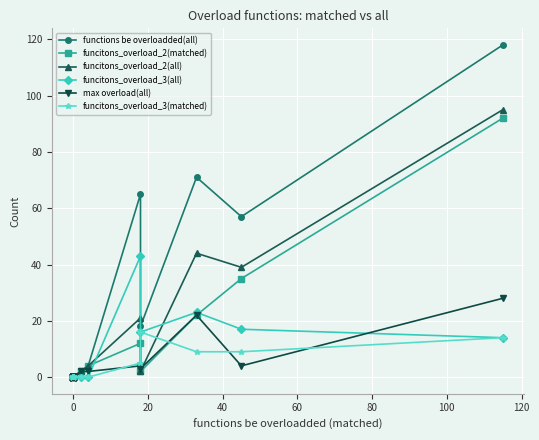

Rank the series by their maximum value, from highest to lowest.

functions be overloadded(all), funcitons_overload_2(all), funcitons_overload_2(matched), funcitons_overload_3(all), max overload(all), funcitons_overload_3(matched)